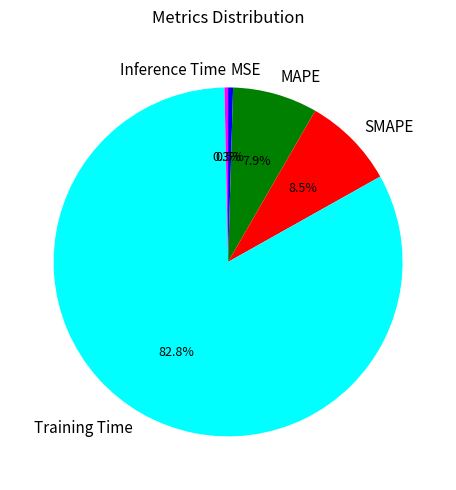

Which slice is the largest?

Training Time